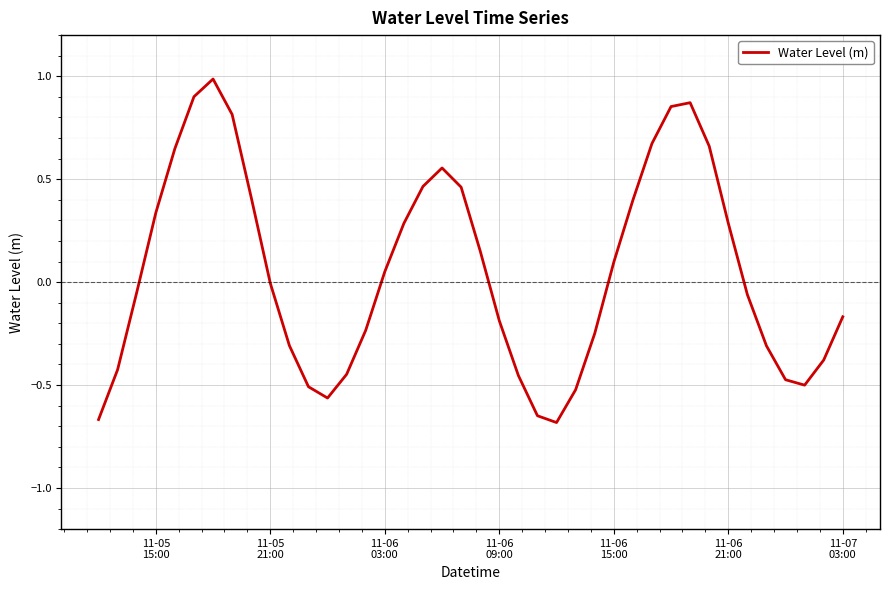

What is the greatest value displayed?

1.0